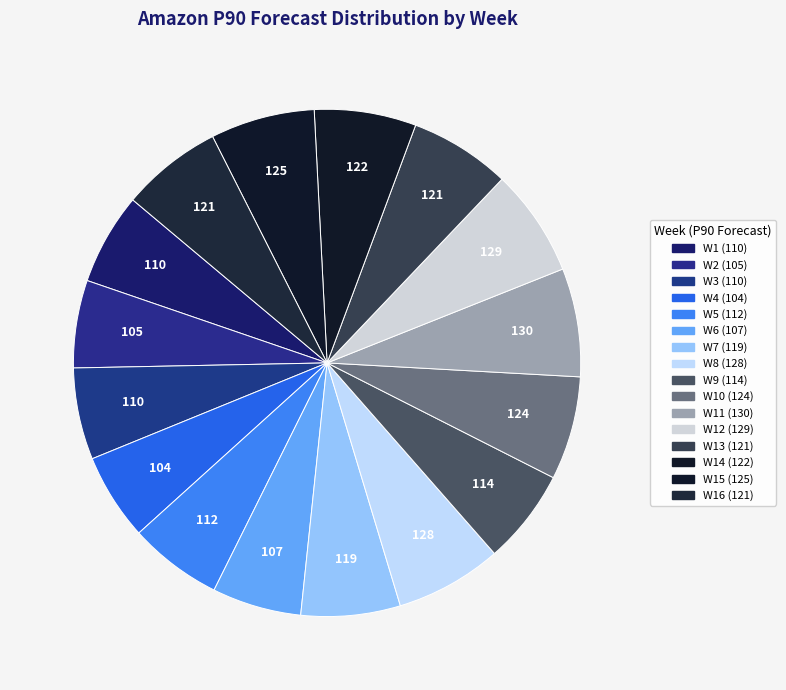

How many segments does this pie chart have?

16